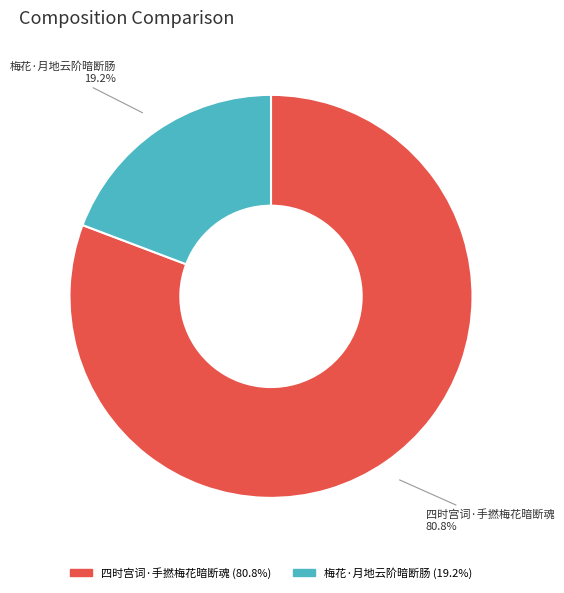

Which slice is the largest?

四时宫词·手撚梅花暗断魂